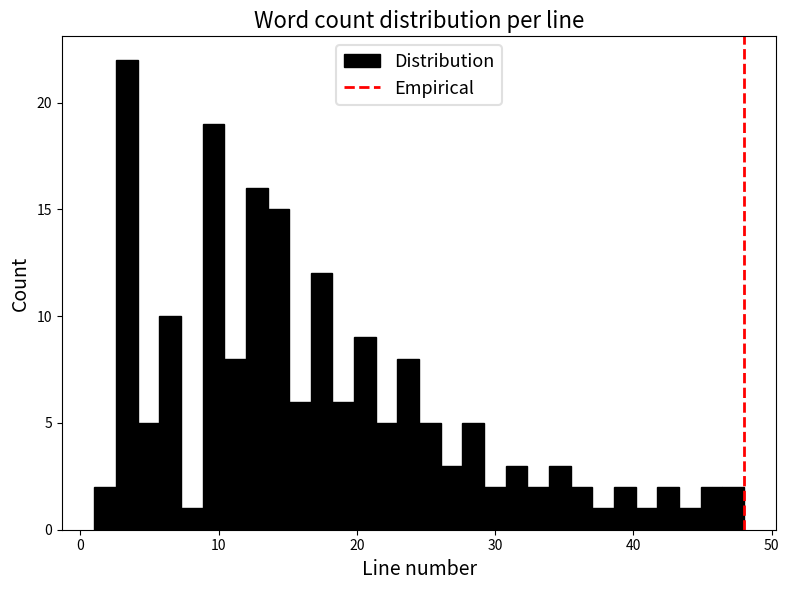

Read against the x-axis, roughly where is the centre of the tallest bar?

3